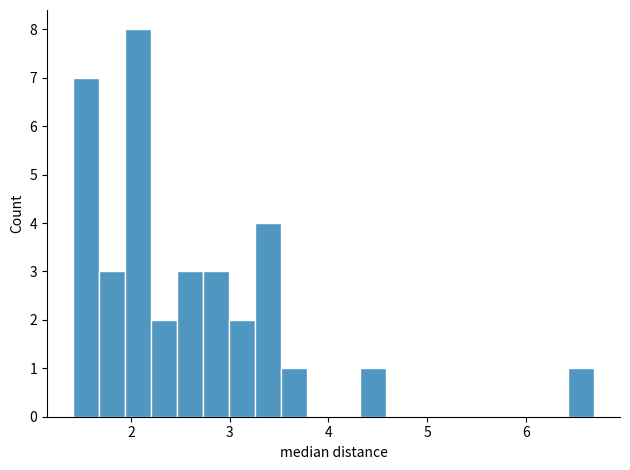

Read against the x-axis, roughly where is the centre of the tallest bar?

2.1